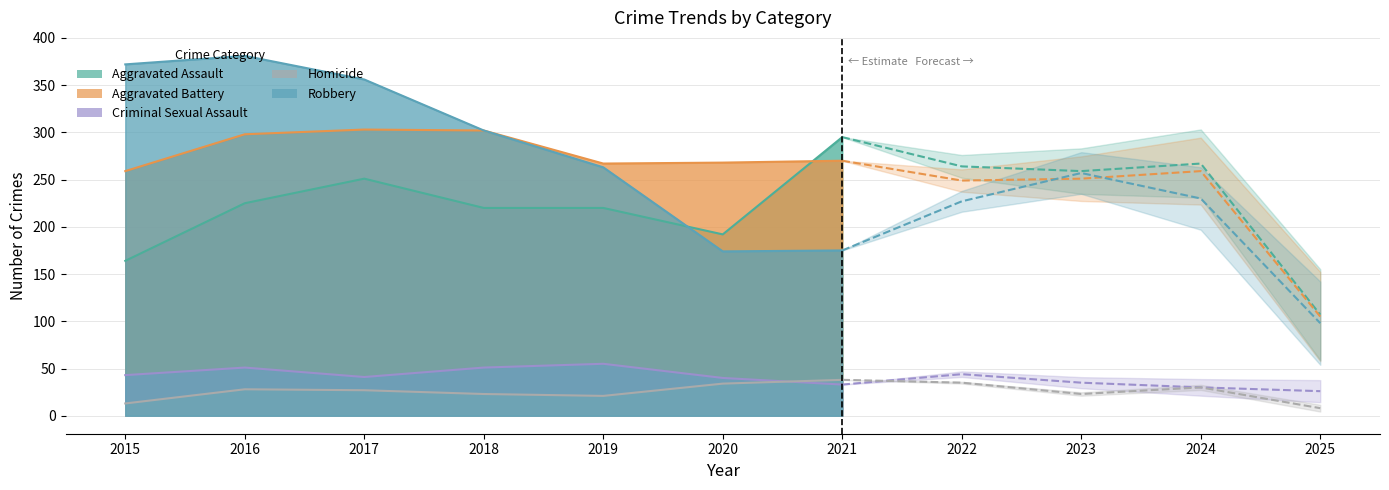

List the labels in order of Homicide value, largest first.

2021, 2022, 2020, 2024, 2016, 2017, 2018, 2023, 2019, 2015, 2025